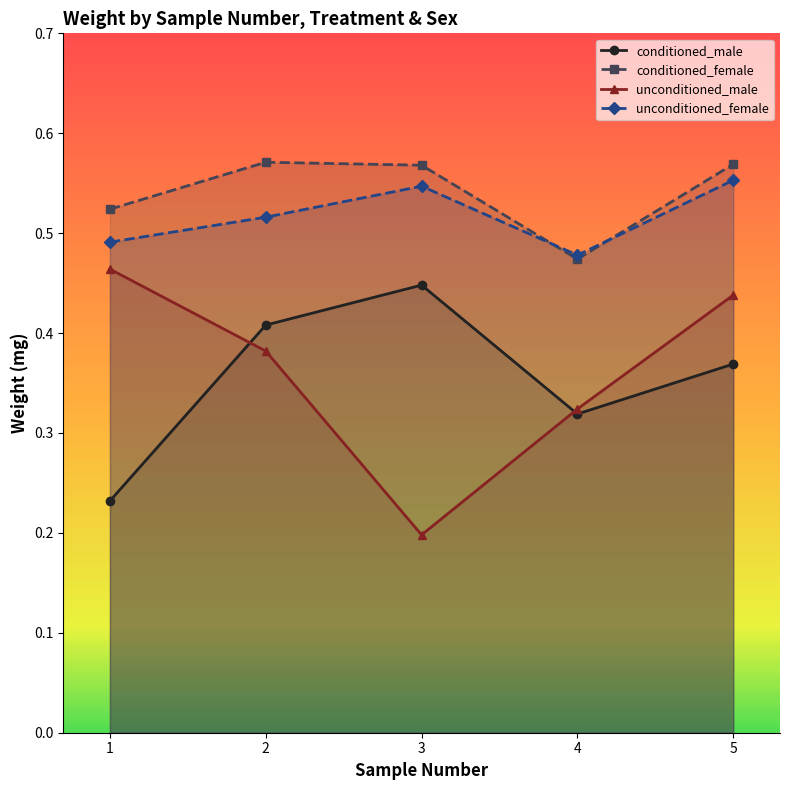

What is the difference between the second highest and minimum values in the conditioned_female series?

0.1